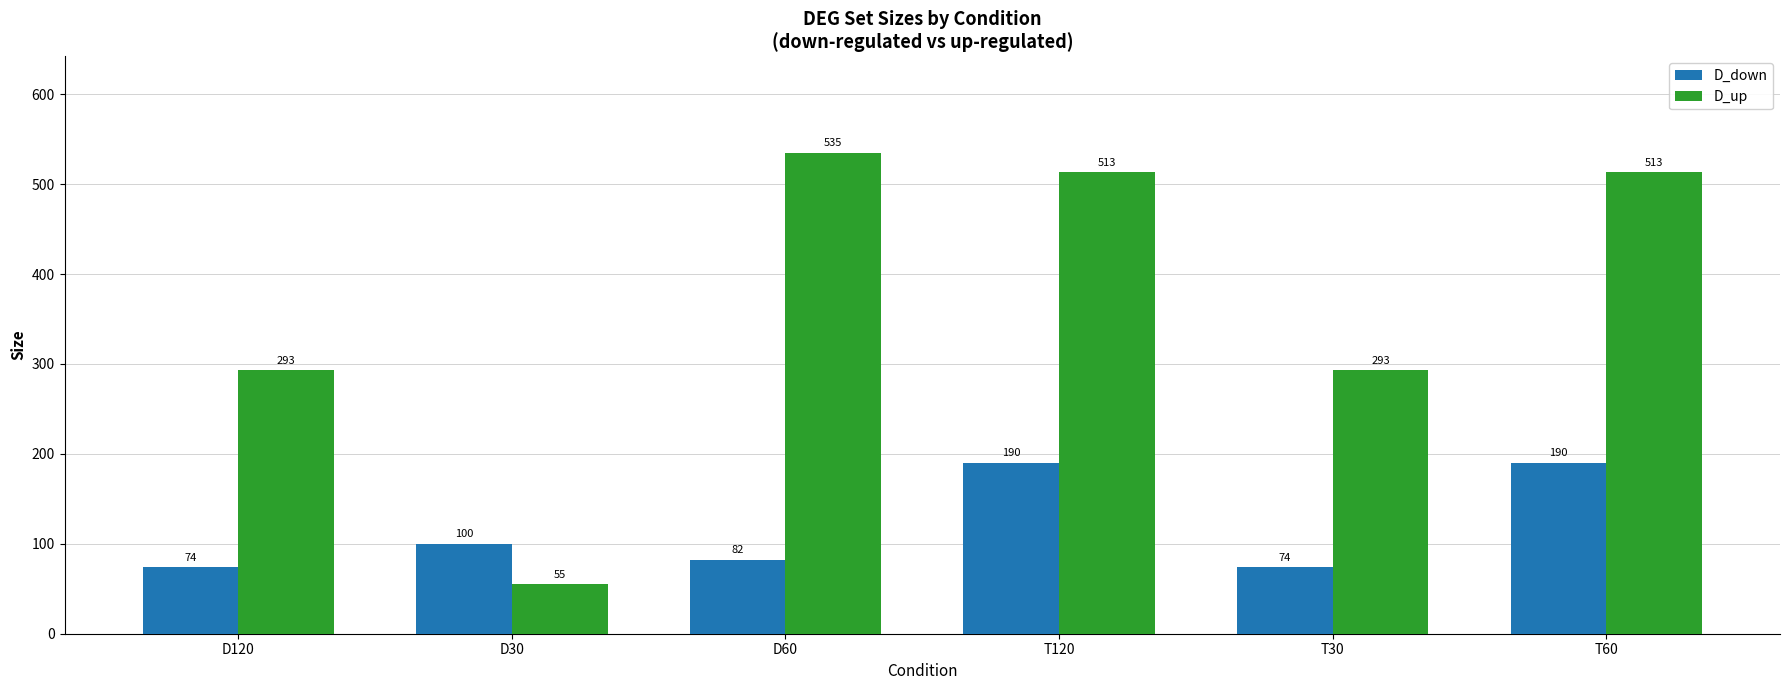

Are the bars grouped side by side (vs. stacked)?

Yes